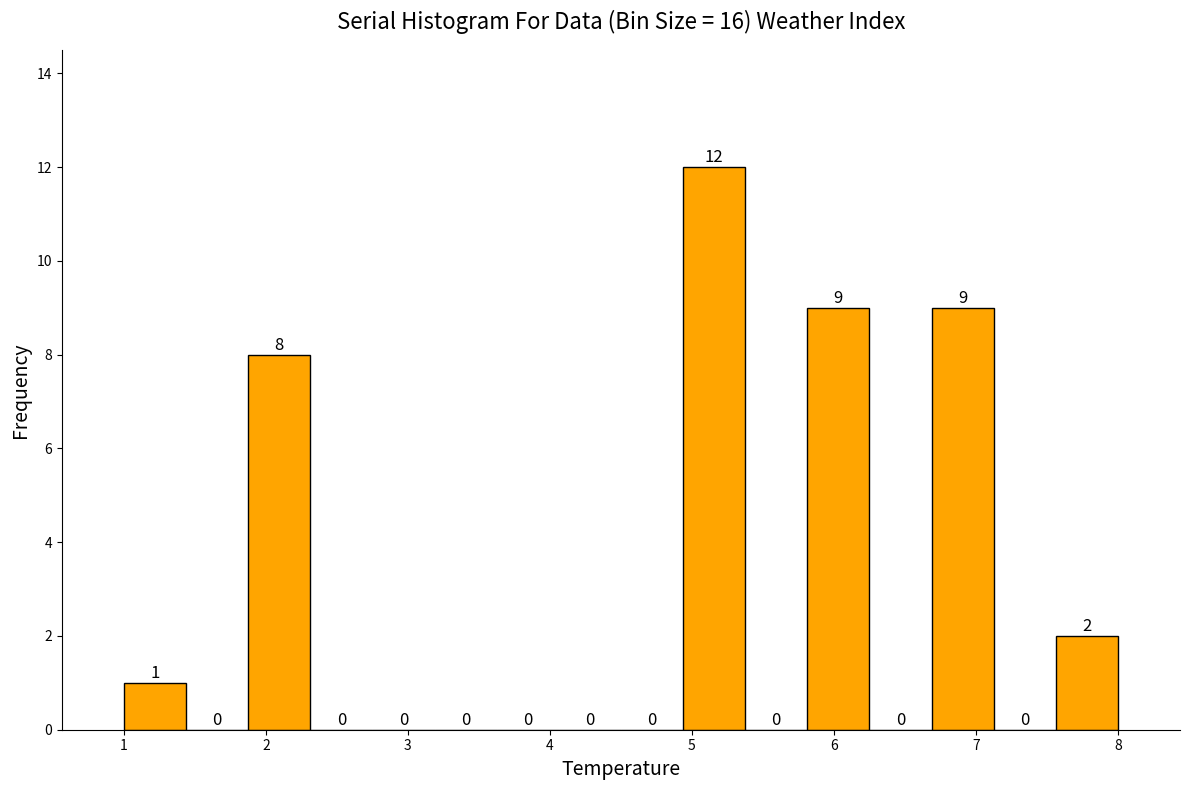

How tall is the bar that spans 1.9 to 2.3 on the x-axis? The bar edges are not printed on the chart, so give them approximately, as read against the axis.

8